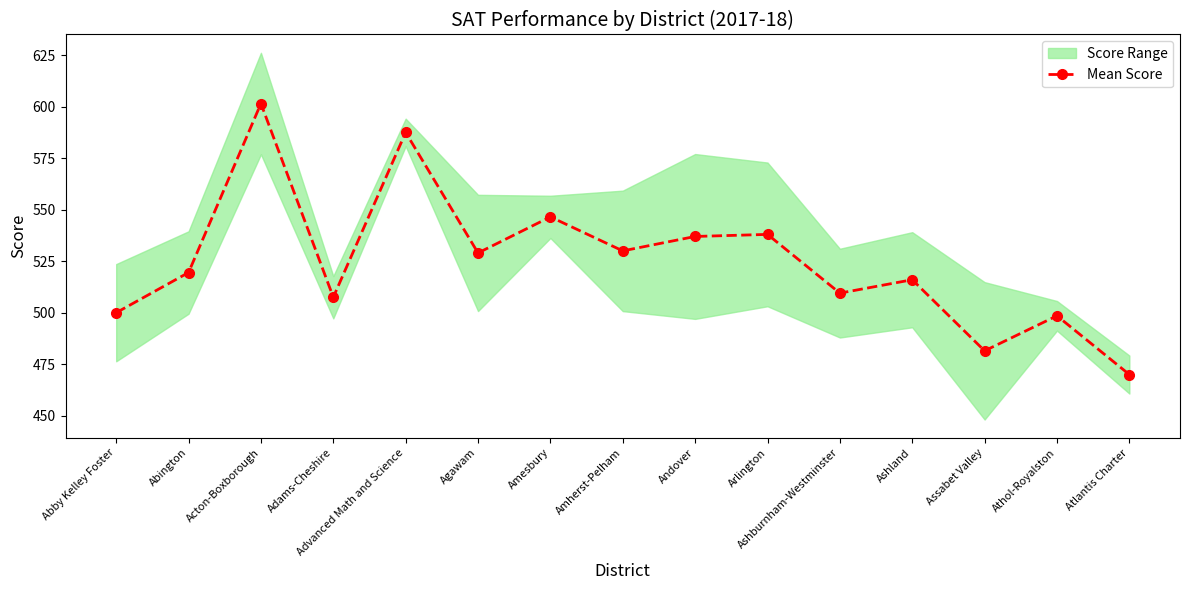

Rank the categories by value from lowest to highest.

Atlantis Charter, Assabet Valley, Athol-Royalston, Abby Kelley Foster, Adams-Cheshire, Ashburnham-Westminster, Ashland, Abington, Agawam, Amherst-Pelham, Andover, Arlington, Amesbury, Advanced Math and Science, Acton-Boxborough